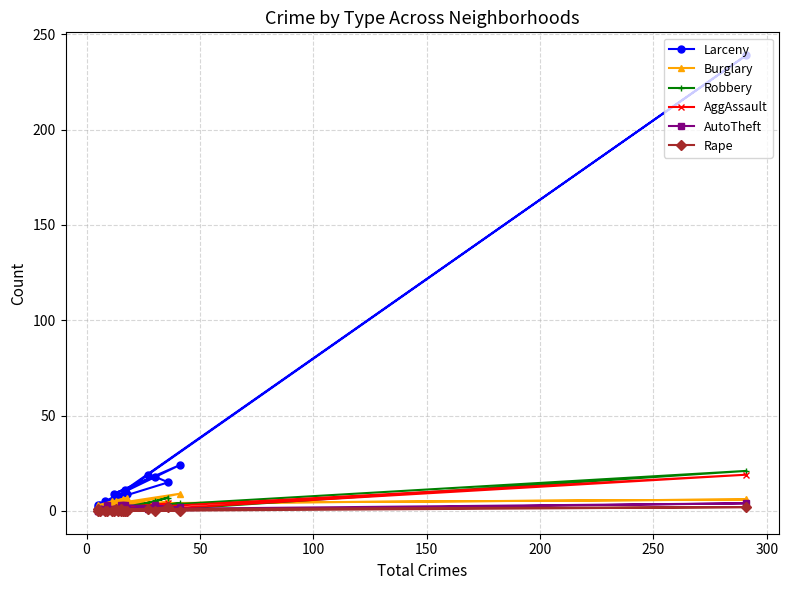

True or false: Burglary and AggAssault cross at least once.

True